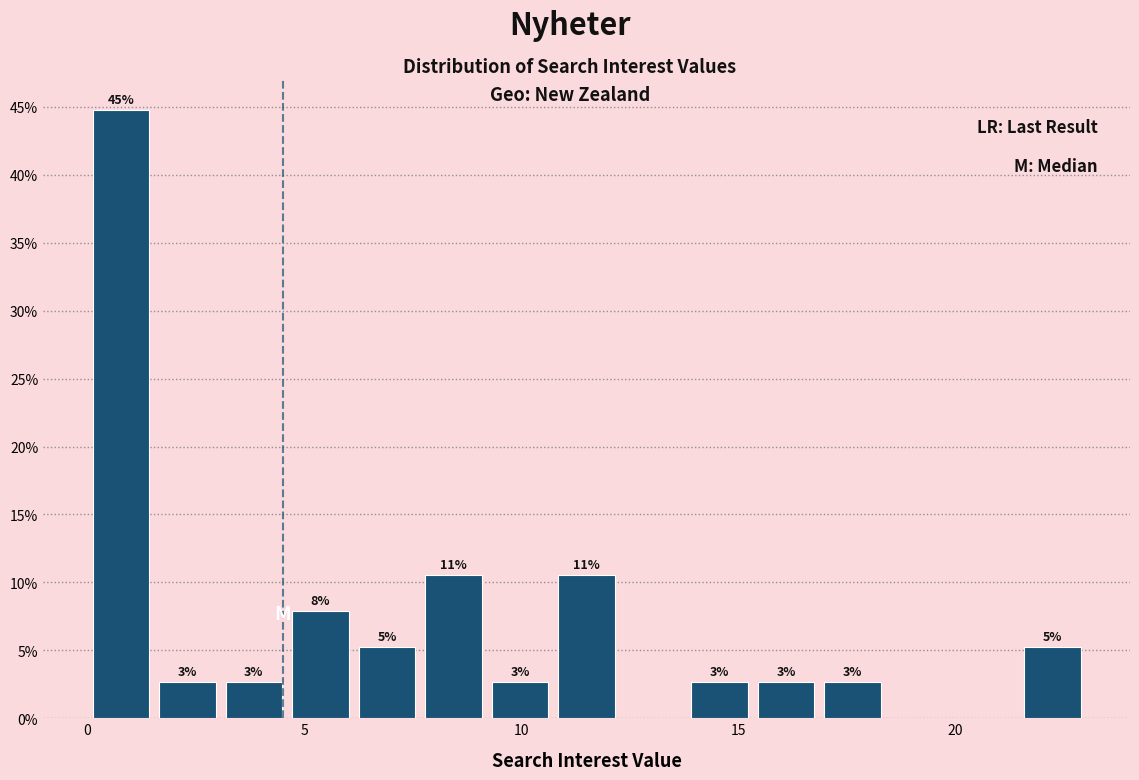

Around what value on the x-axis is the tallest bar? Give the approximate position of its centre, as read against the axis.

1.0